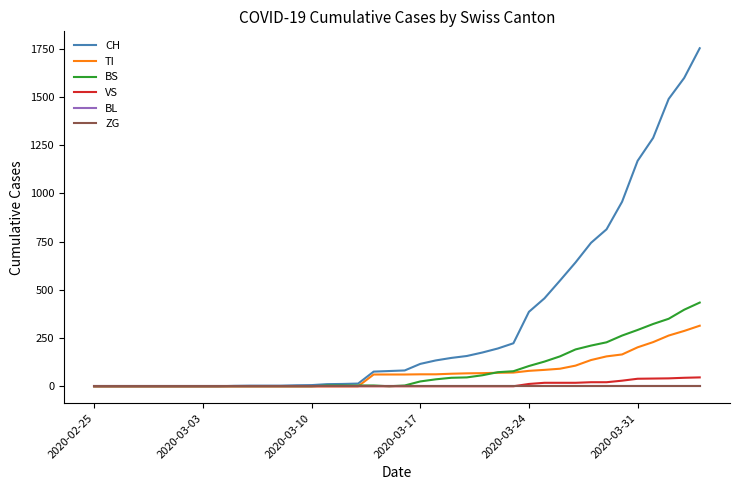

Does the chart have visible grid lines?

No